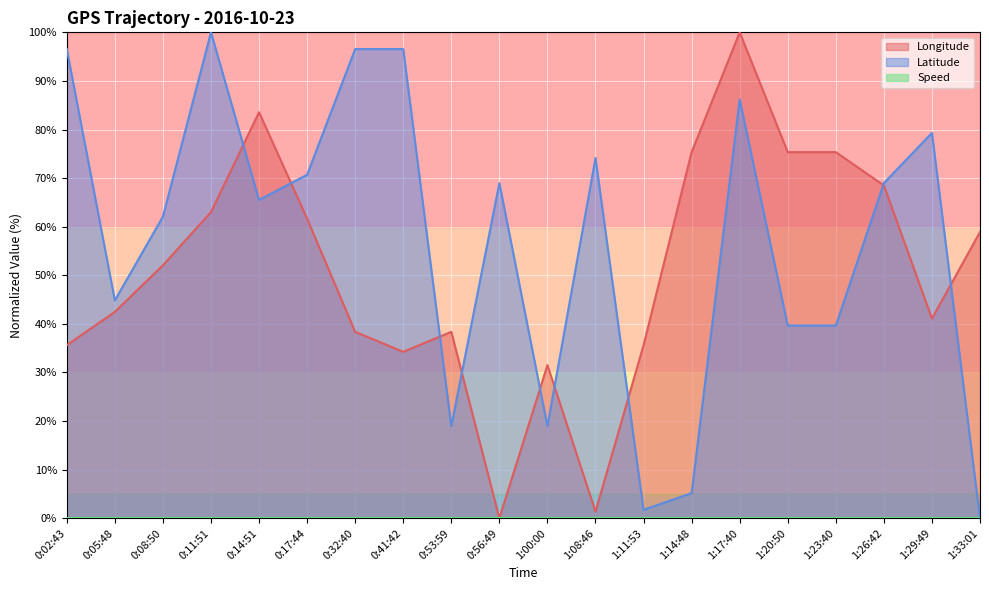

What is the difference between the Longitude values at 1:17:40 and 0:02:43?

64.4